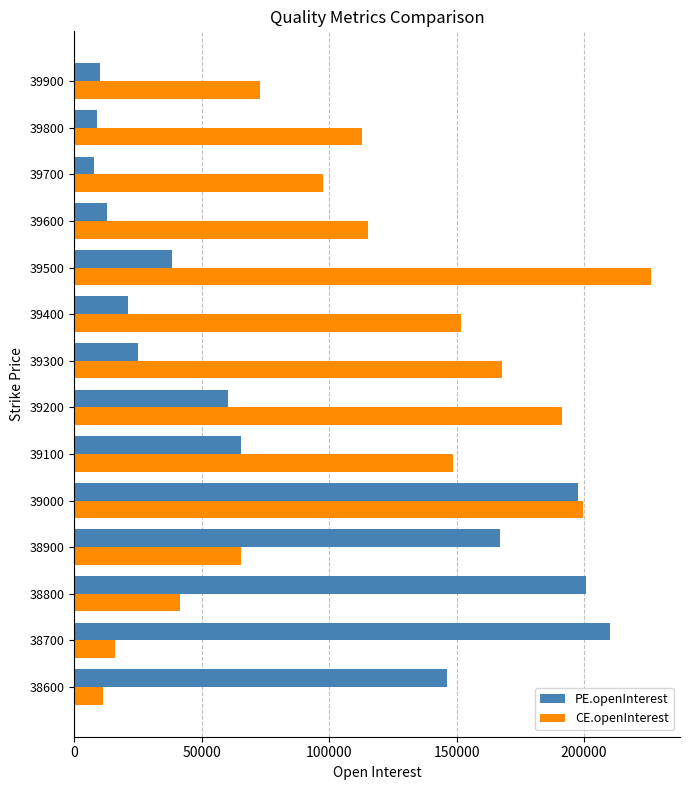

Between 39000 and 39400, which series saw the biggest shift?

PE.openInterest